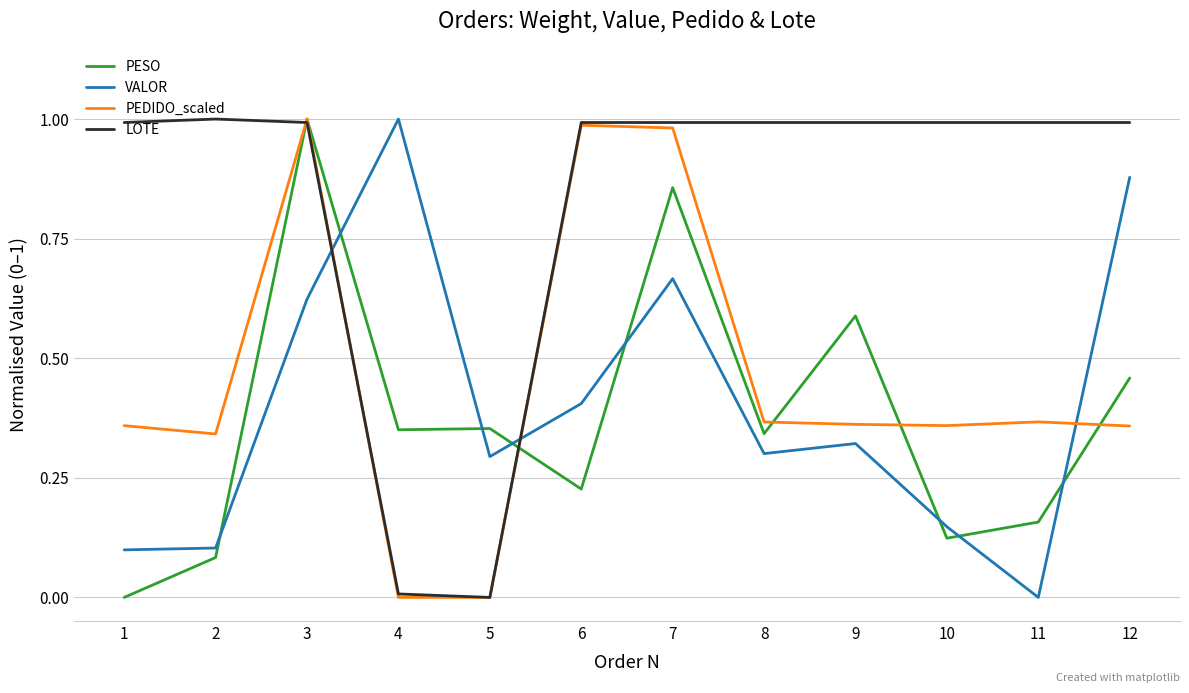

At which category is the sum across all series the highest?

3